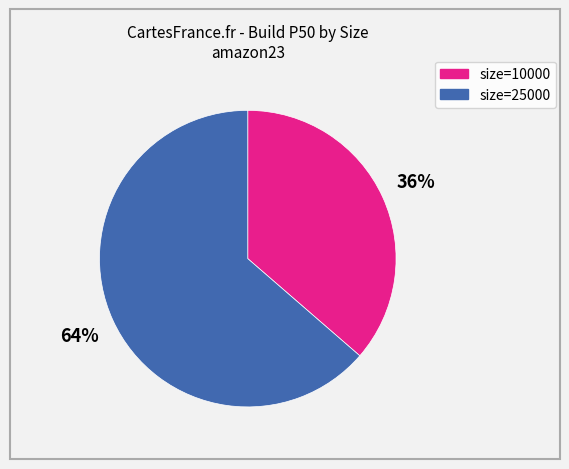

Which has a higher value, size=25000 or size=10000?

size=25000